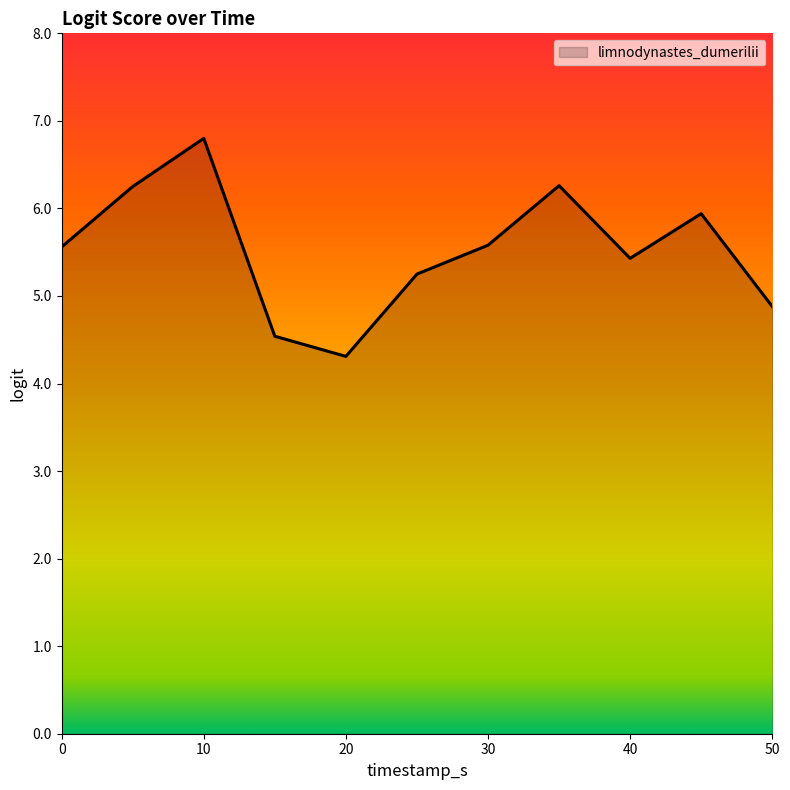

What is the difference between the maximum and minimum values?

2.5